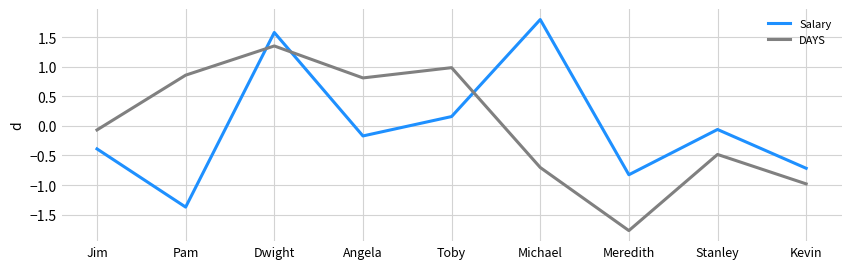

In DAYS, how many points are higher than both neighbors (excluding endpoints)?

3